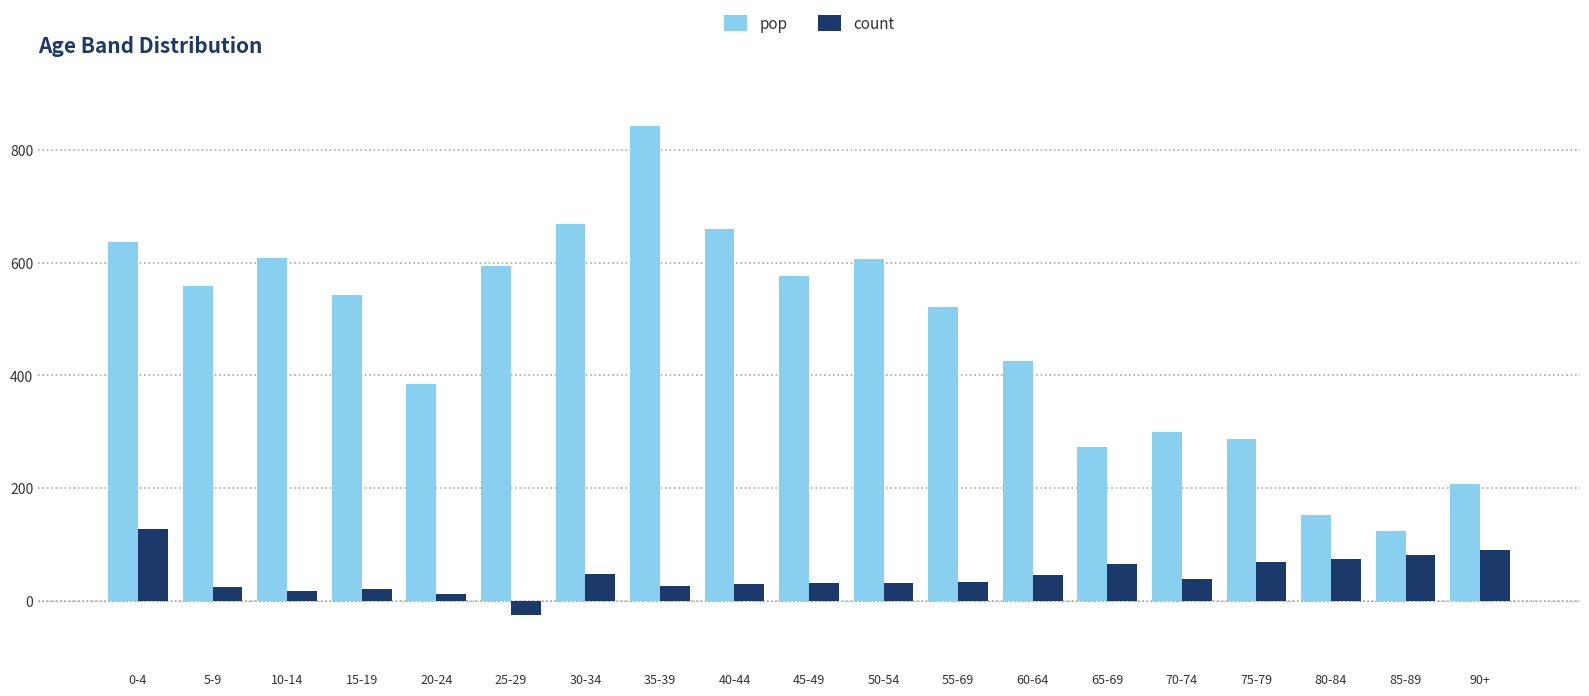

What is the label of the 17th bar from the left?

80-84